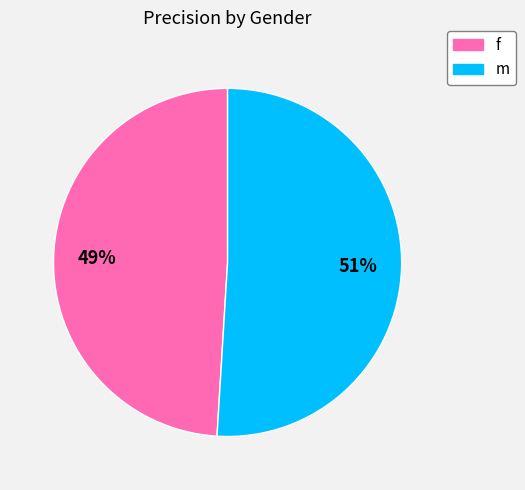

Is the sum of m and f greater than half?

Yes